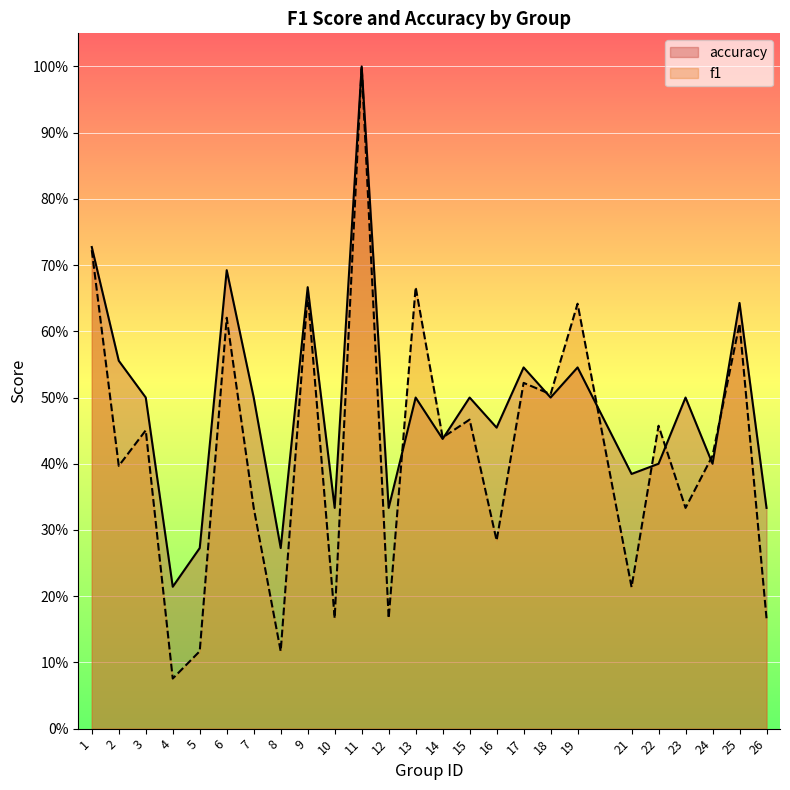

Is the value of f1 at 8 greater than the value of accuracy at 3?

No